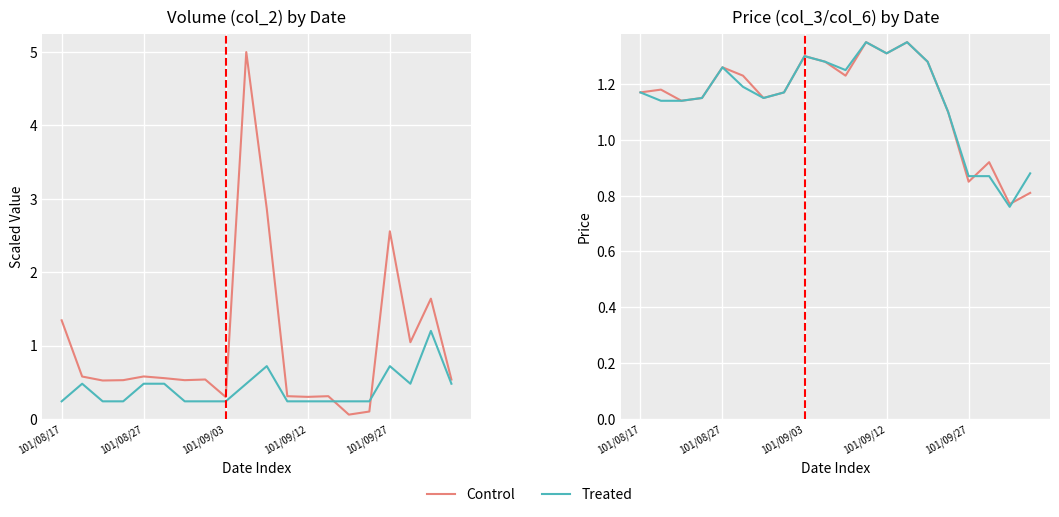

What is the label of the 4th point from the left?

101/09/12